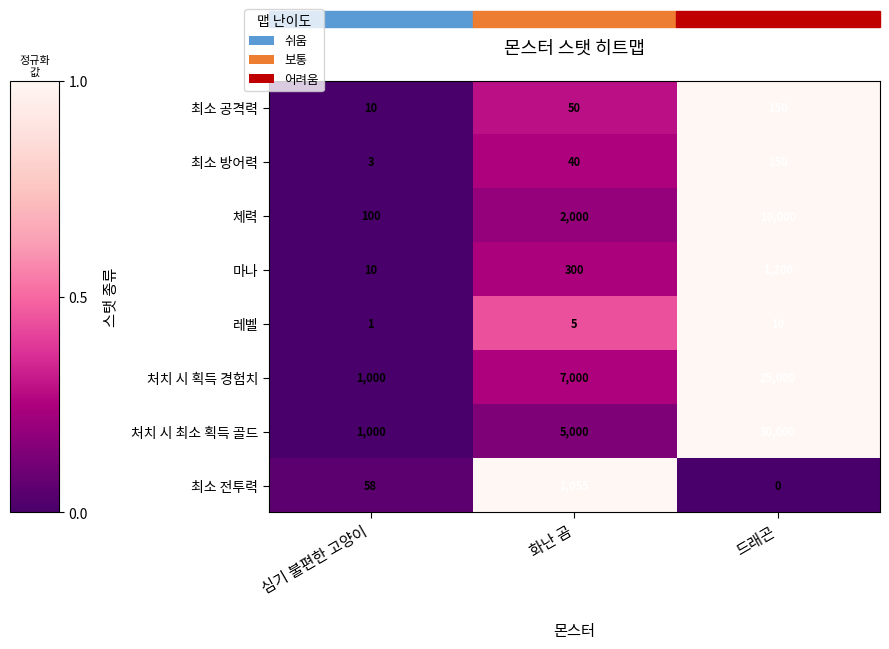

What is the difference between the 최소 방어력 values at 드래곤 and 심기 불편한 고양이?

147